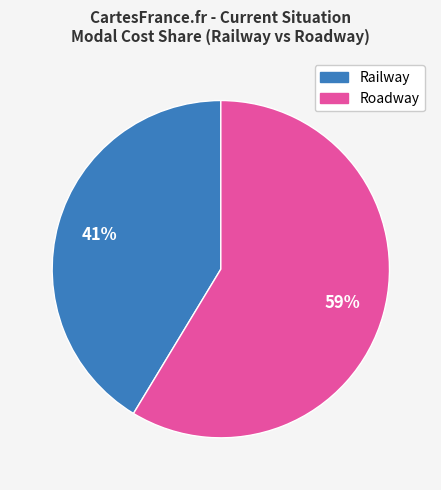

Does any single category account for the majority?

Yes